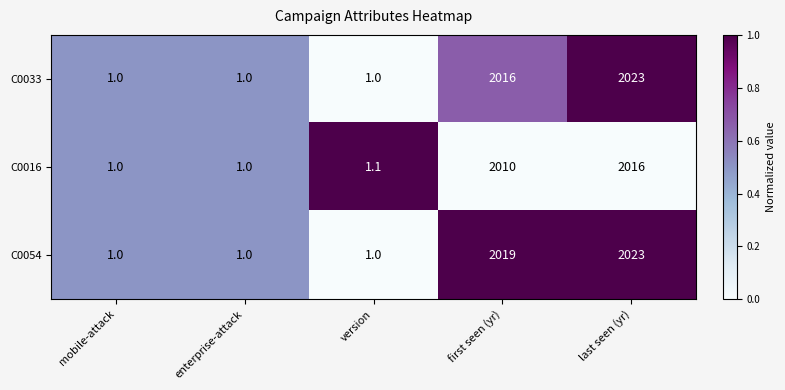

Is it true that C0033 equals 1.0 at enterprise-attack?

True